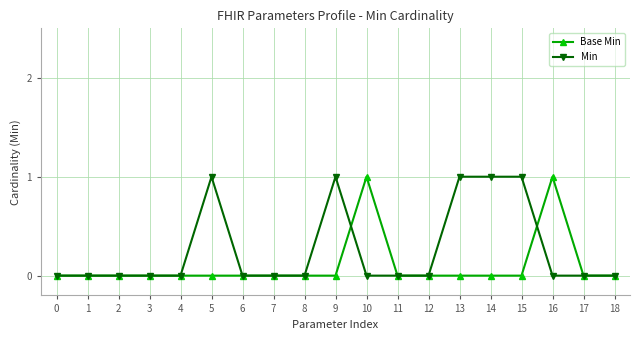

True or false: Base Min has more than 0 interior local peaks.

True